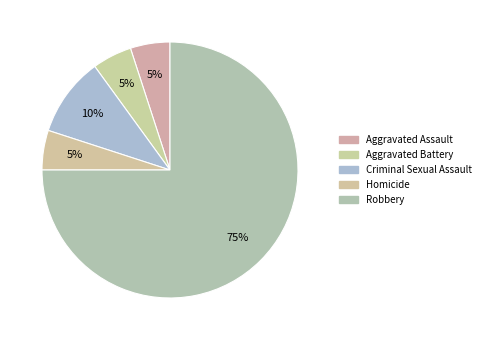

Does Robbery account for over 50% of the chart?

Yes